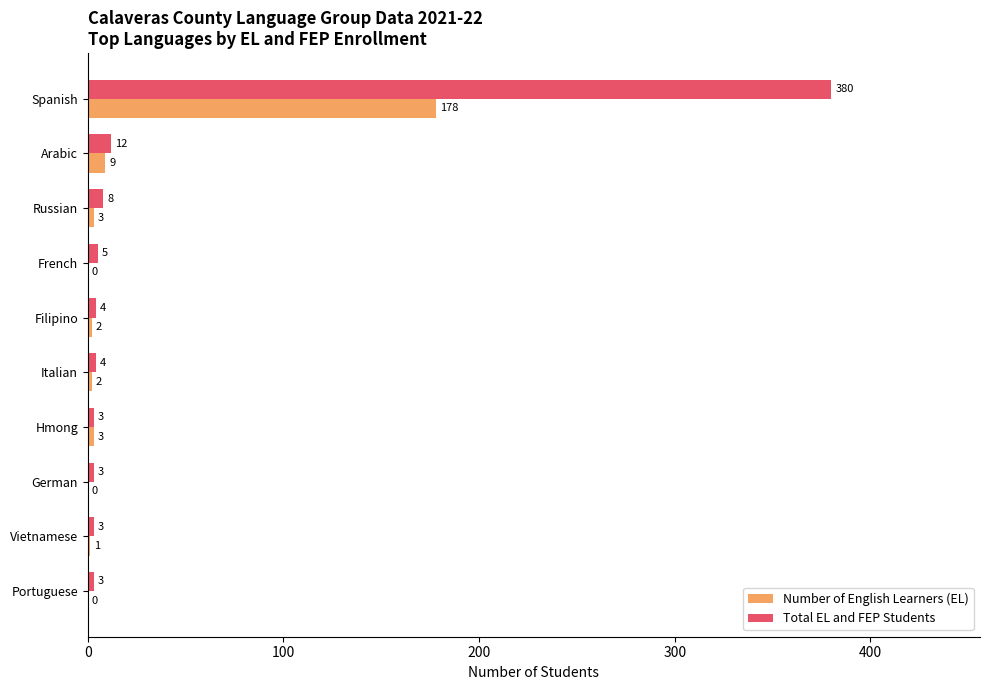

What is the total value across all series at Spanish?

558